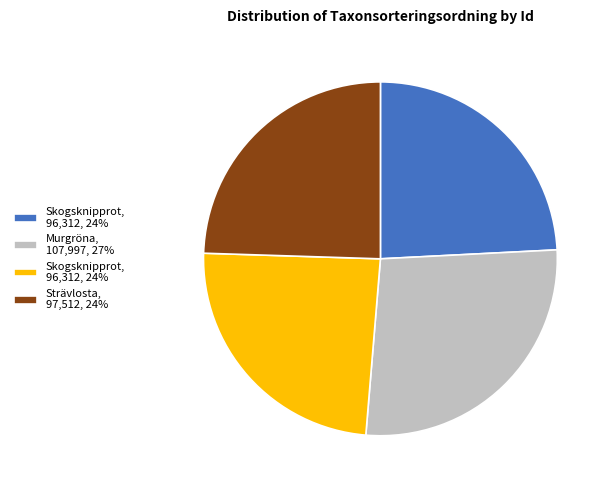

Does any single category account for the majority?

No